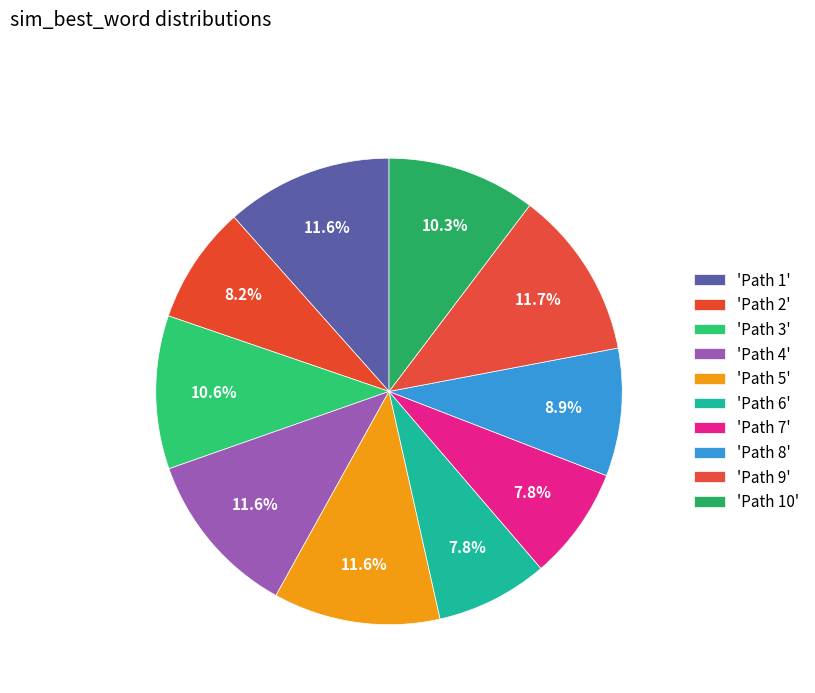

How many slices are in this pie chart?

10